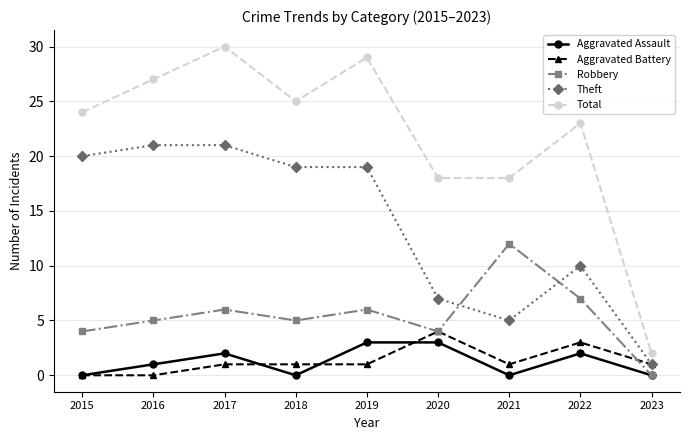

Which series changed the most between 2021 and 2023?

Total